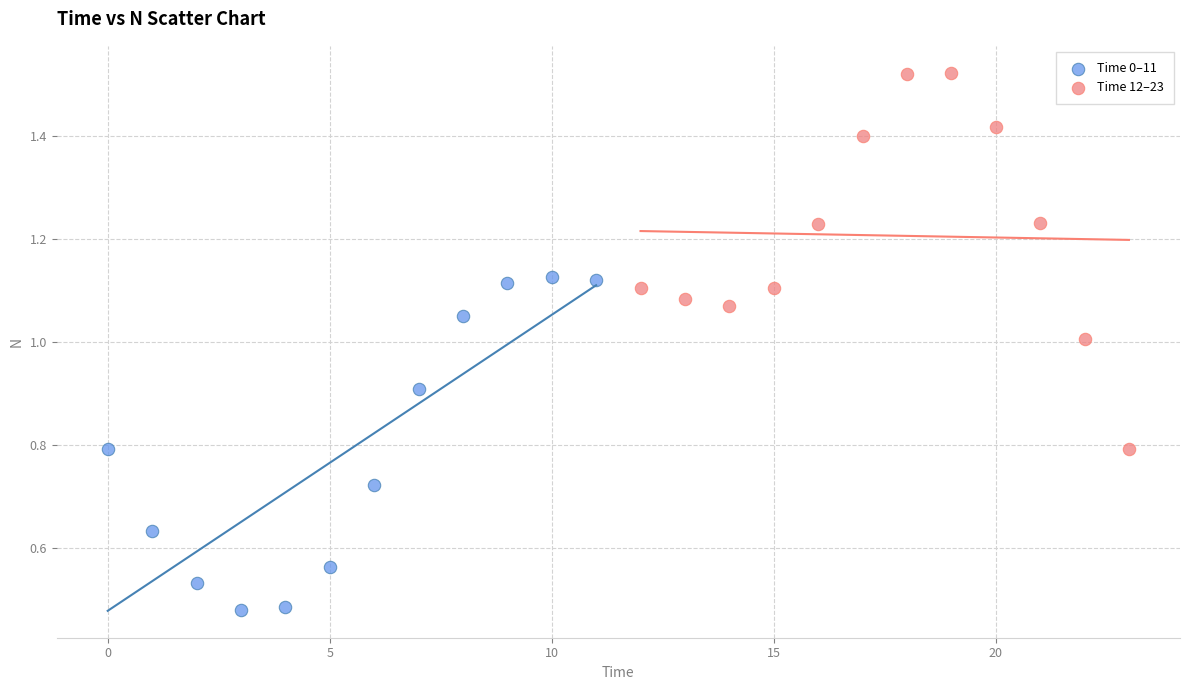

Which series contains the highest Y value?

Time 12–23